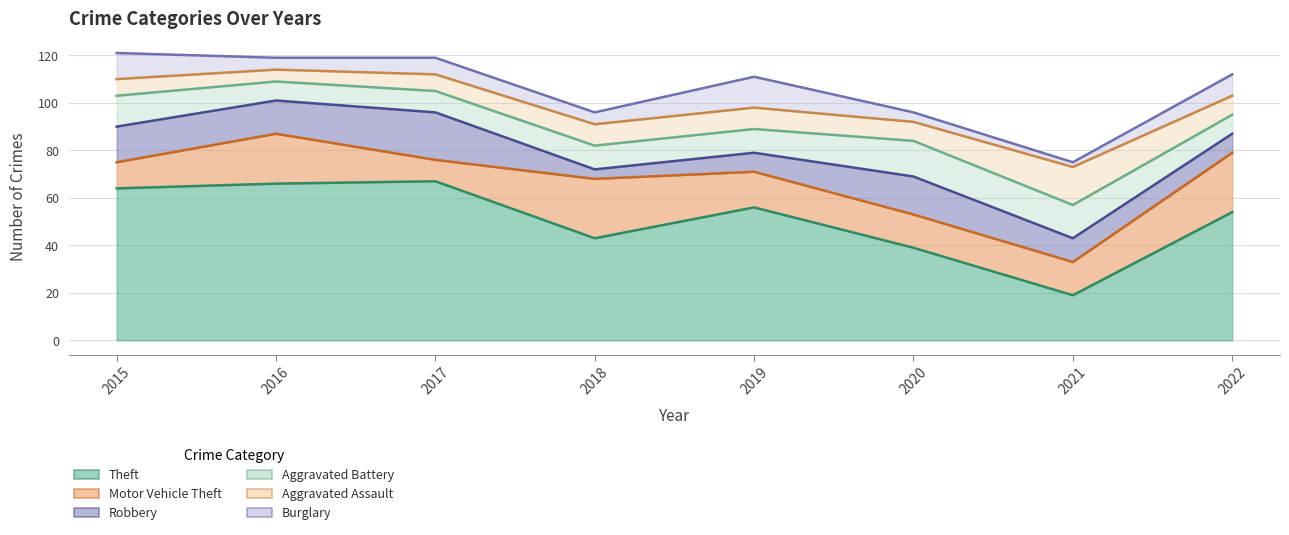

True or false: Aggravated Battery and Theft cross at least once.

False